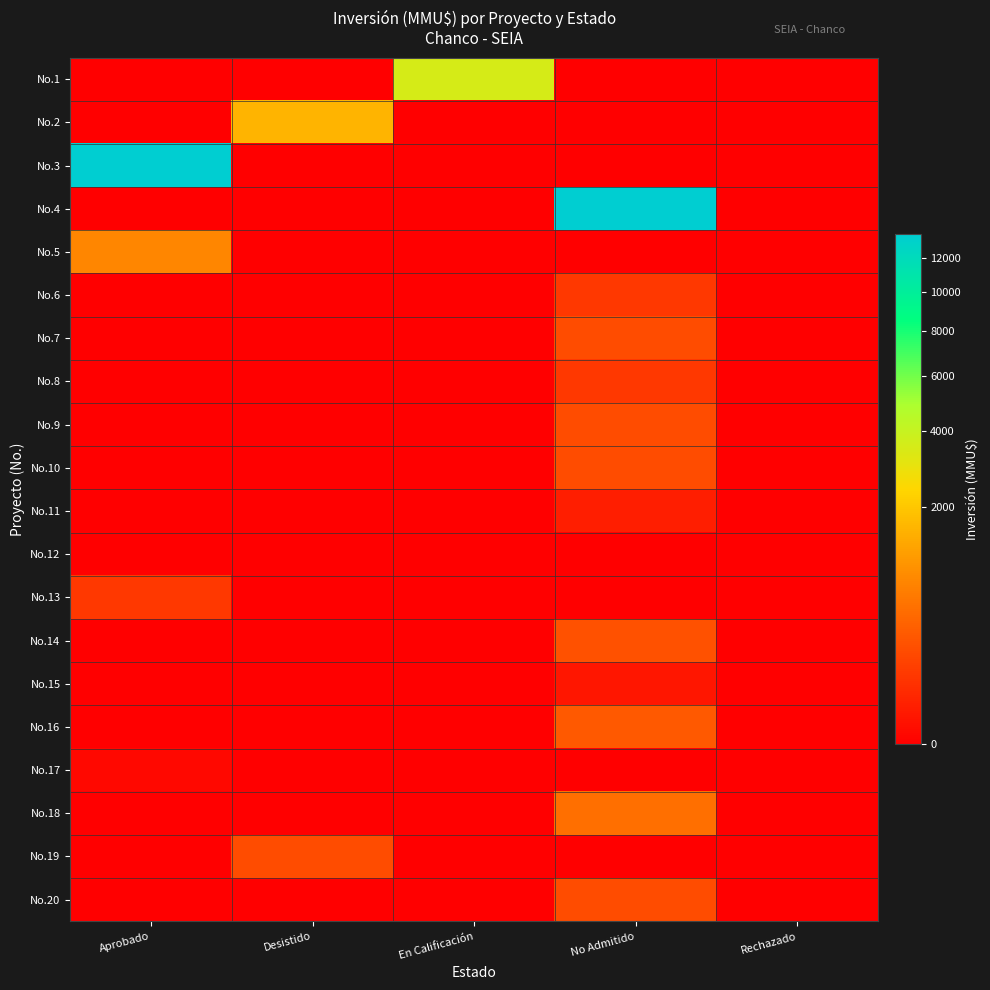

What is the total value across all series at Aprobado?

14391